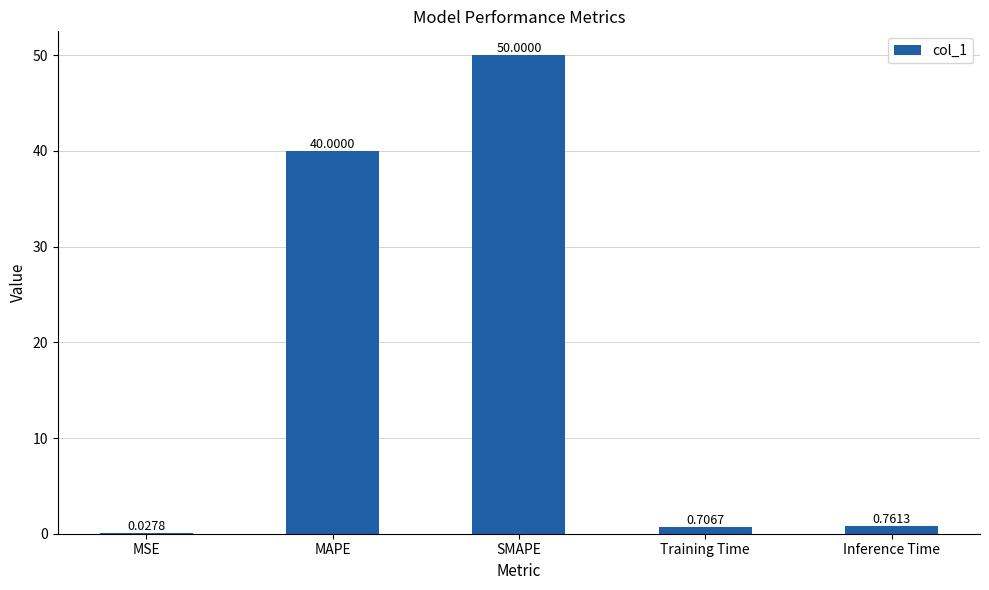

At which category does the chart reach its peak across all series?

SMAPE